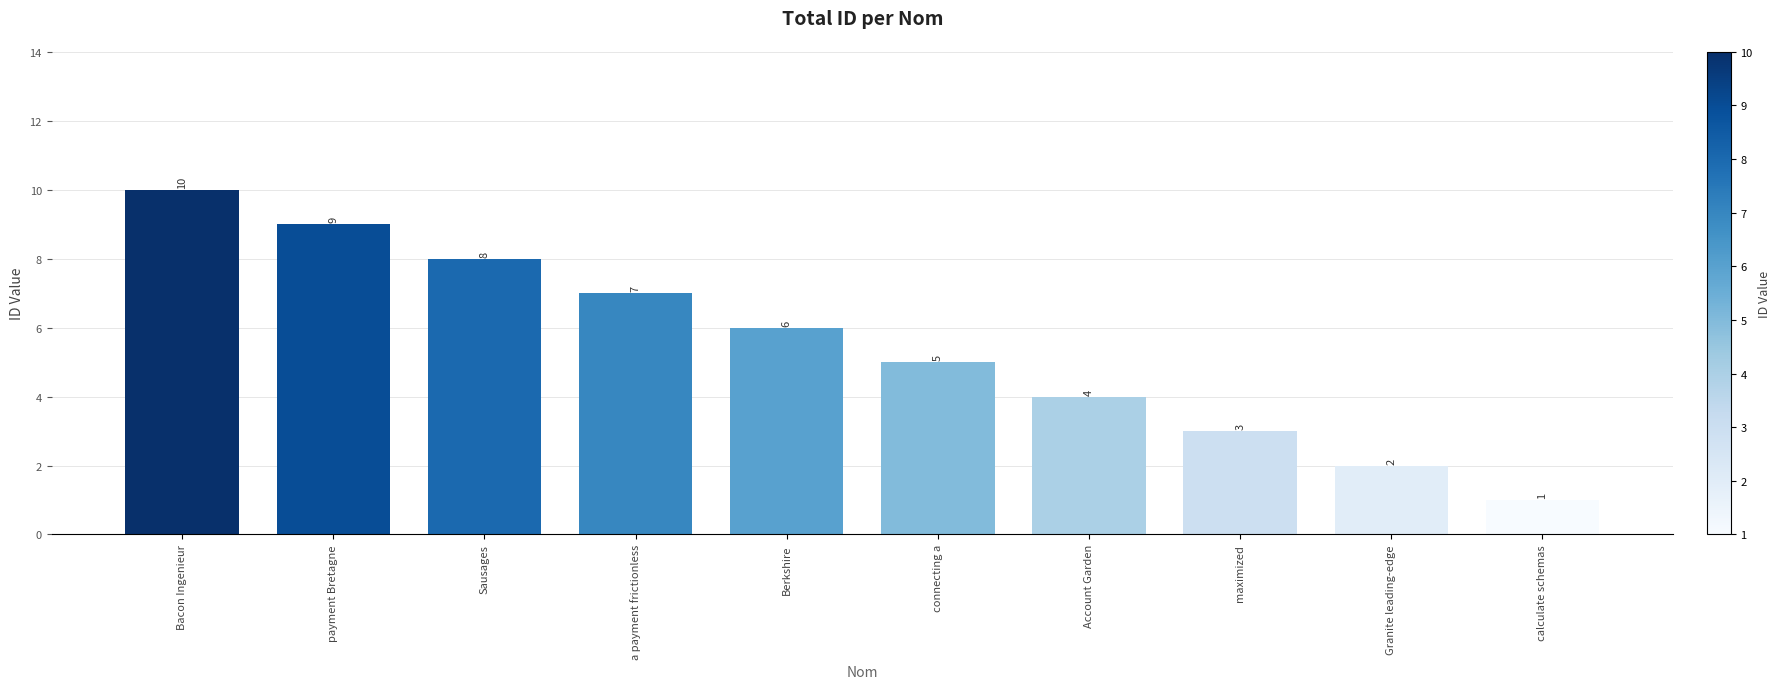

Which category has the highest value across all series?

Bacon Ingenieur